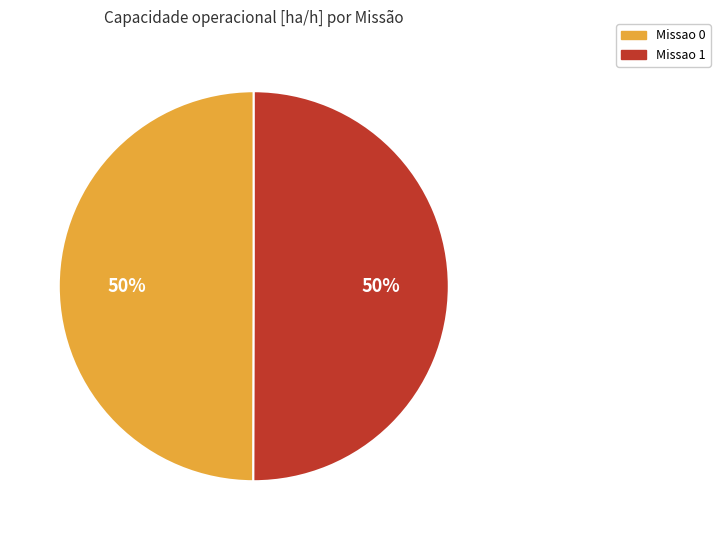

Approximately how many times larger is the value at Missao 1 compared to Missao 0?

1.0